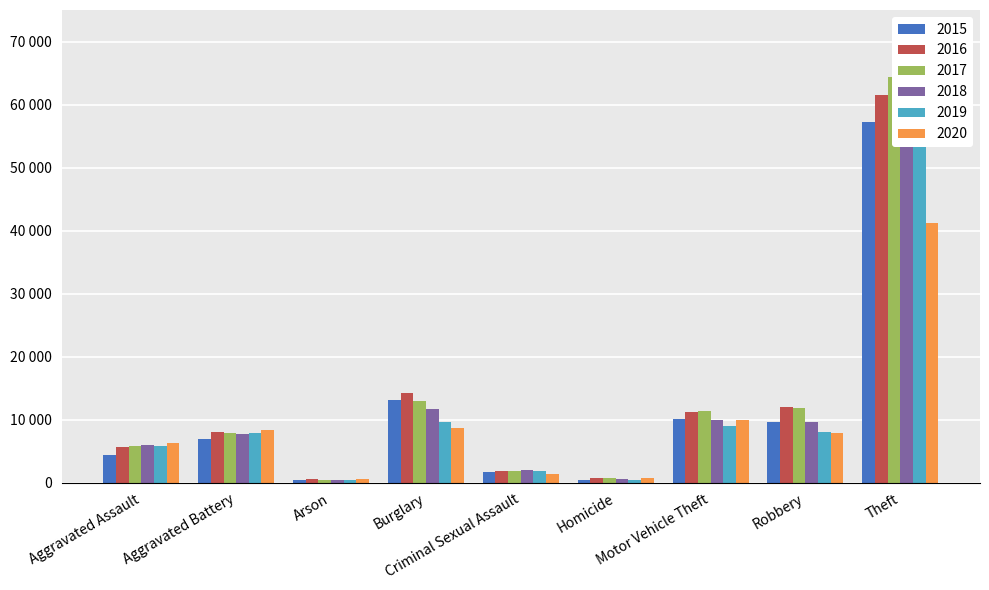

Which has a higher value, Aggravated Assault or Criminal Sexual Assault?

Aggravated Assault